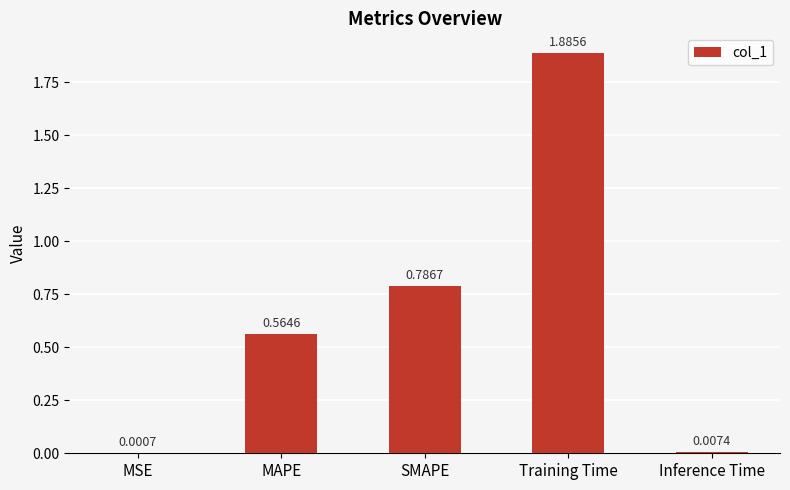

What is the sum of all values?

3.2